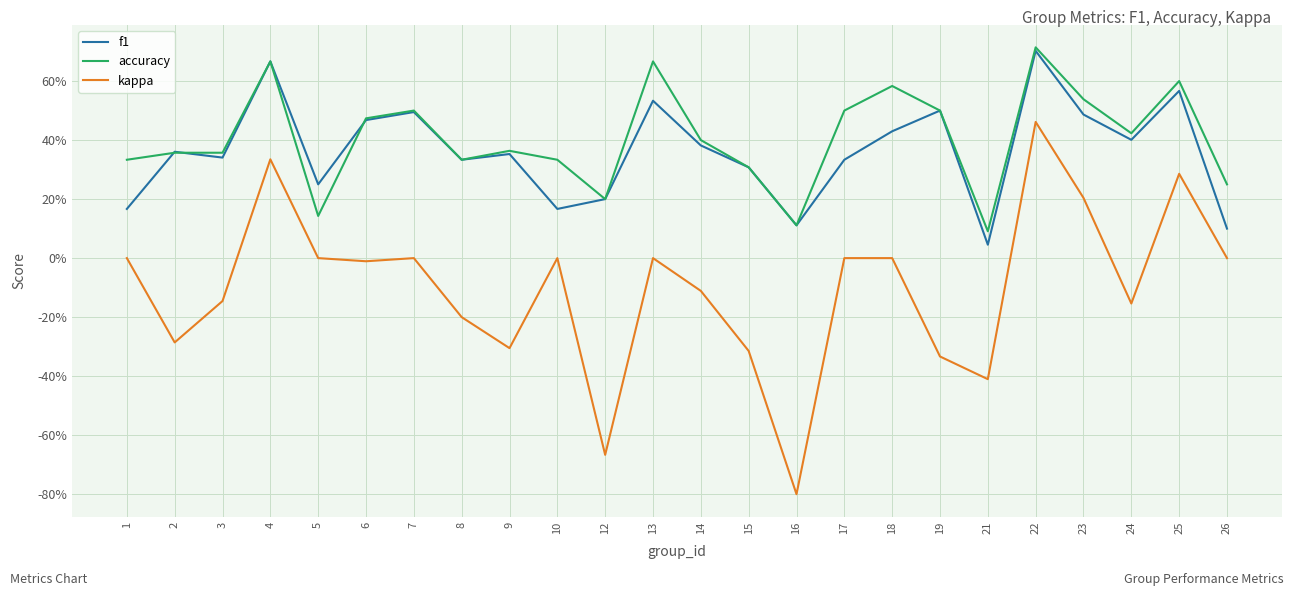

What is the value of the accuracy point at the 8th from the left?

0.3